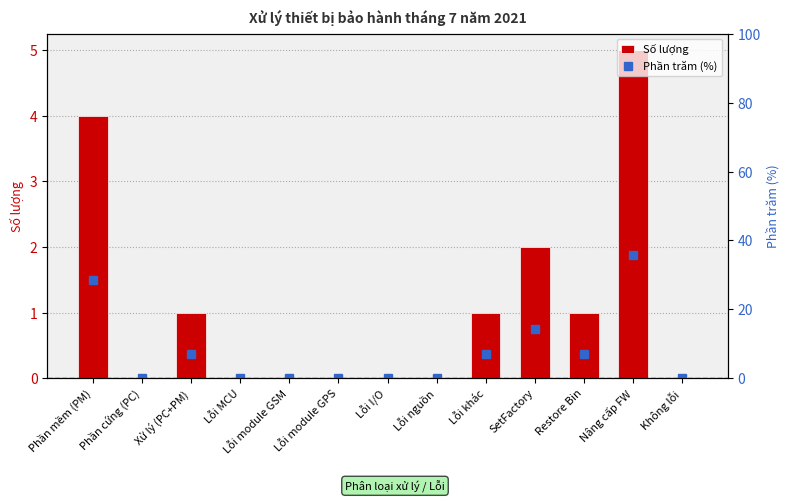

Reading left to right, extract all data points from this chart.

Số lượng: Phần mềm (PM)=4.0	Phần cứng (PC)=0.0	Xử lý (PC+PM)=1.0	Lỗi MCU=0.0	Lỗi module GSM=0.0	Lỗi module GPS=0.0	Lỗi I/O=0.0	Lỗi nguồn=0.0	Lỗi khác=1.0	SetFactory=2.0	Restore Bin=1.0	Nâng cấp FW=5.0	Không lỗi=0.0
Phần trăm (%): Phần mềm (PM)=28.6	Phần cứng (PC)=0.0	Xử lý (PC+PM)=7.1	Lỗi MCU=0.0	Lỗi module GSM=0.0	Lỗi module GPS=0.0	Lỗi I/O=0.0	Lỗi nguồn=0.0	Lỗi khác=7.1	SetFactory=14.3	Restore Bin=7.1	Nâng cấp FW=35.7	Không lỗi=0.0